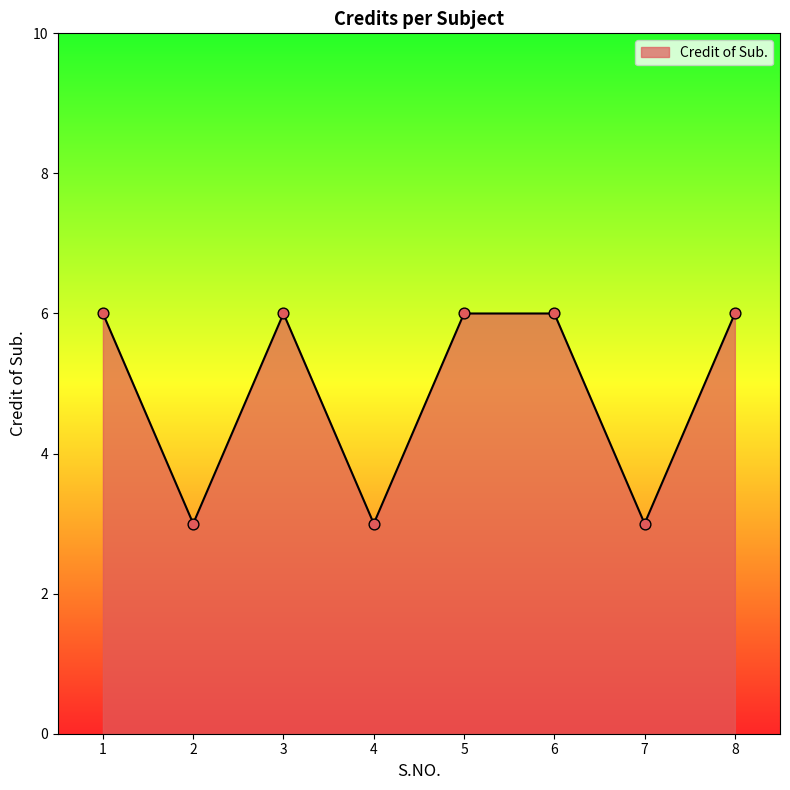

What is the ratio of the value at 8 to the value at 4?

2.0